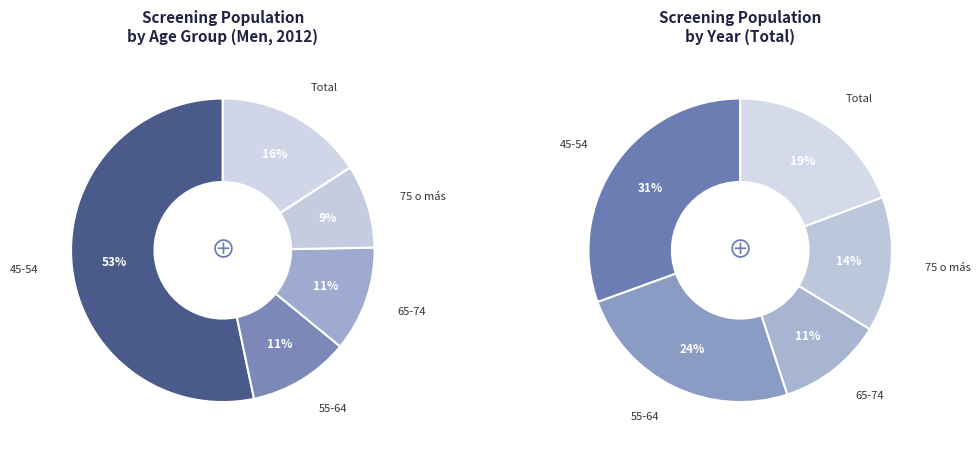

True or false: 75 o más accounts for 15% of the total.

False